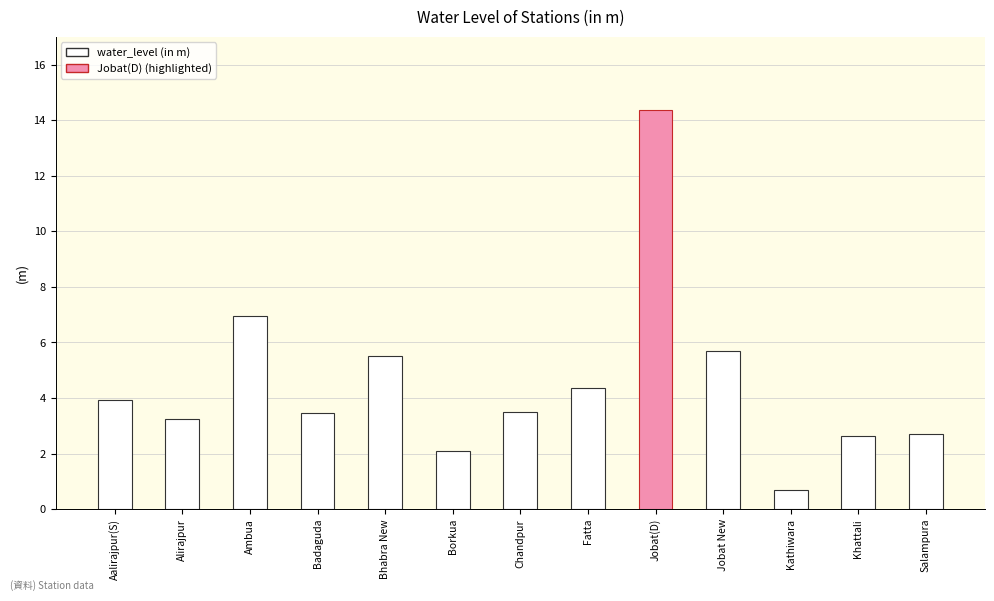

Which category has the lowest value across all series?

Kathiwara